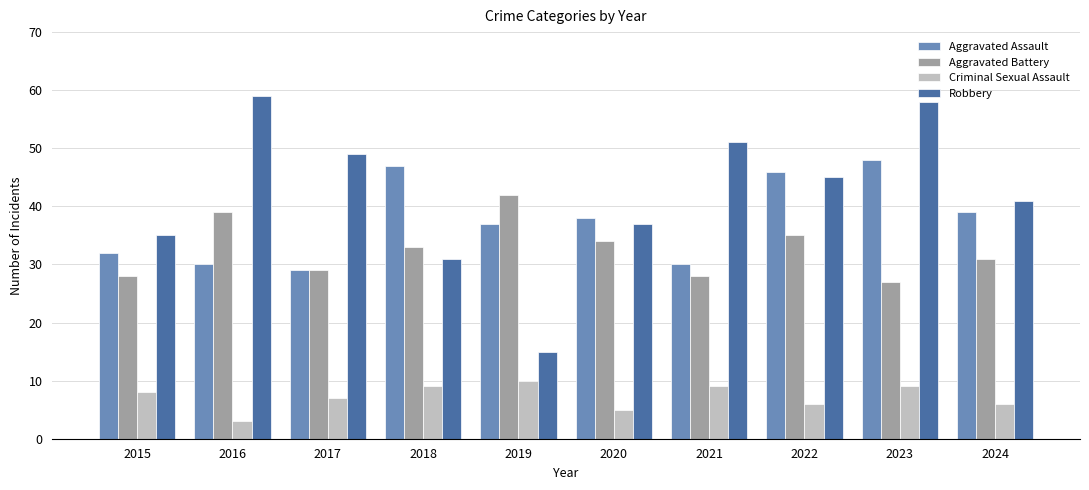

Reading left to right, list all the values displayed in this chart.

Aggravated Assault: 32	30	29	47	37	38	30	46	48	39
Aggravated Battery: 28	39	29	33	42	34	28	35	27	31
Criminal Sexual Assault: 8	3	7	9	10	5	9	6	9	6
Robbery: 35	59	49	31	15	37	51	45	58	41